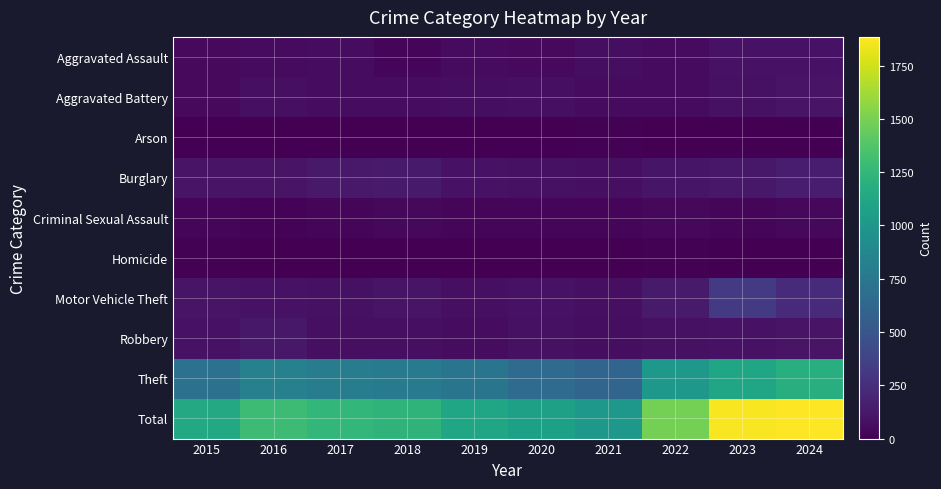

At 2024, list the series in order from smallest to largest.

Homicide, Arson, Criminal Sexual Assault, Aggravated Assault, Robbery, Aggravated Battery, Burglary, Motor Vehicle Theft, Theft, Total